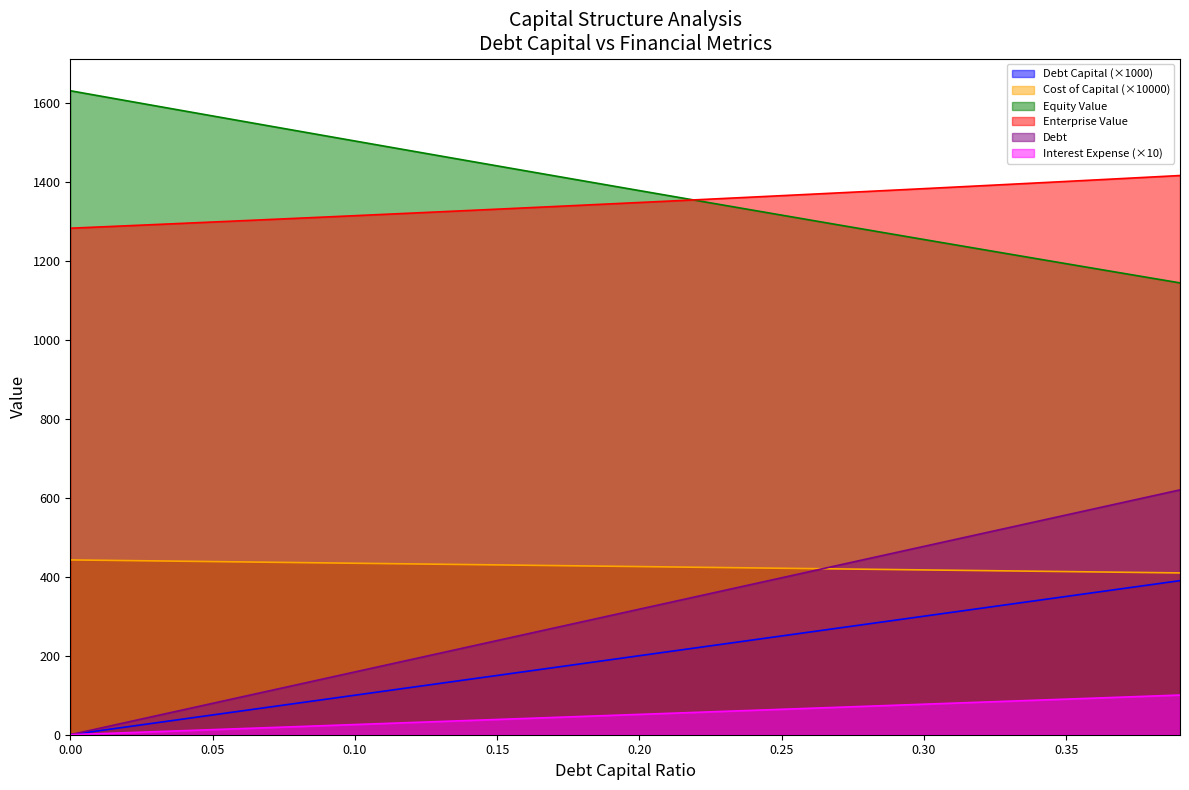

At which category is the sum across all series the highest?

0.39